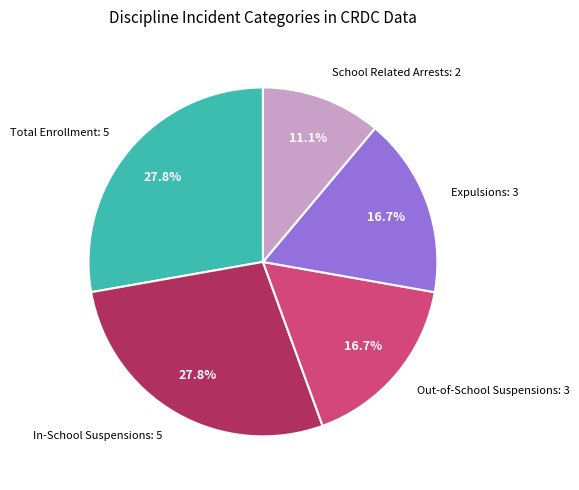

How many segments does this pie chart have?

5